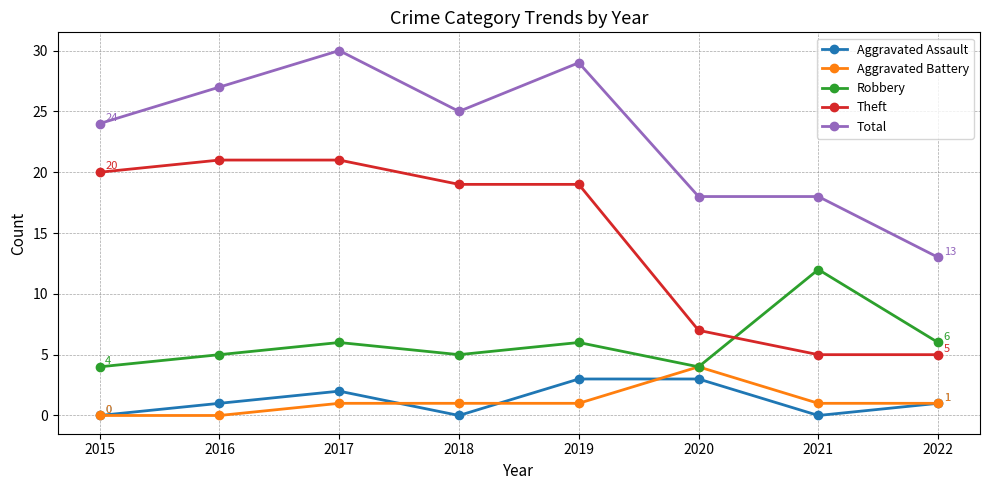

What is the value of the Robbery point at the 6th from the left?

4